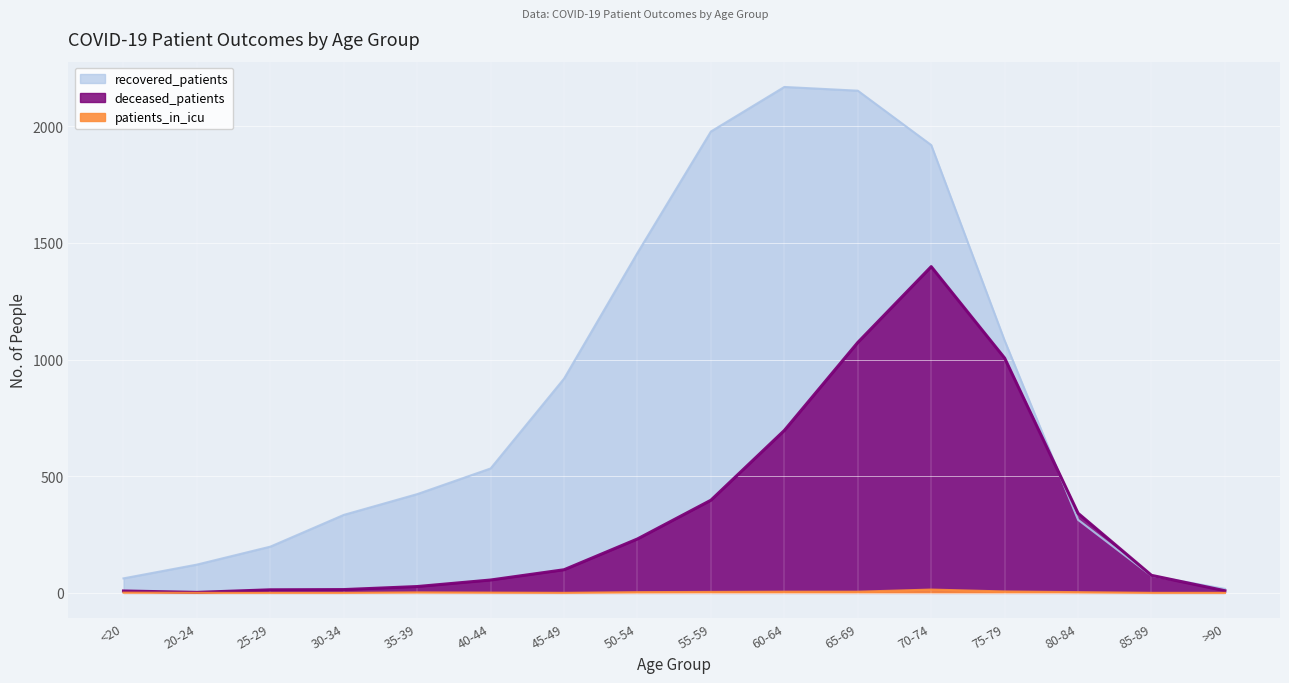

At which label is patients_in_icu closest to 7?

75-79